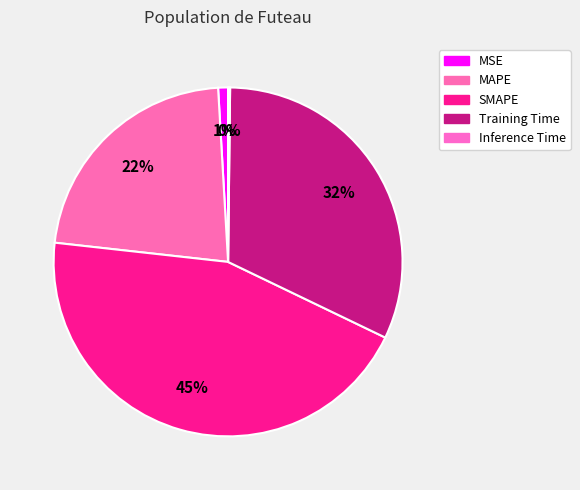

Which slice is the largest?

SMAPE